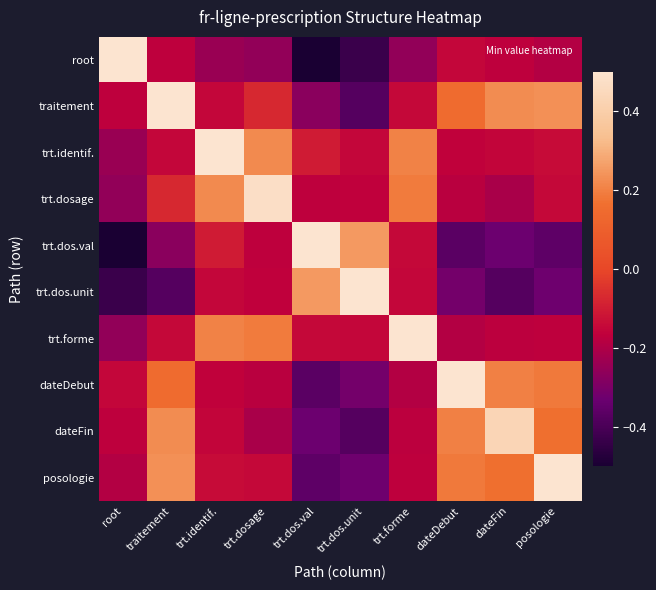

Reading left to right, list all the values displayed in this chart.

root: root=0.6	traitement=-0.2	trt.identif.=-0.2	trt.dosage=-0.3	trt.dos.val=-0.5	trt.dos.unit=-0.4	trt.forme=-0.3	dateDebut=-0.1	dateFin=-0.2	posologie=-0.2
traitement: root=-0.2	traitement=0.6	trt.identif.=-0.2	trt.dosage=-0.1	trt.dos.val=-0.3	trt.dos.unit=-0.4	trt.forme=-0.1	dateDebut=0.1	dateFin=0.2	posologie=0.2
trt.identif.: root=-0.2	traitement=-0.2	trt.identif.=0.6	trt.dosage=0.2	trt.dos.val=-0.1	trt.dos.unit=-0.2	trt.forme=0.2	dateDebut=-0.2	dateFin=-0.2	posologie=-0.1
trt.dosage: root=-0.3	traitement=-0.1	trt.identif.=0.2	trt.dosage=0.5	trt.dos.val=-0.2	trt.dos.unit=-0.2	trt.forme=0.2	dateDebut=-0.2	dateFin=-0.2	posologie=-0.1
trt.dos.val: root=-0.5	traitement=-0.3	trt.identif.=-0.1	trt.dosage=-0.2	trt.dos.val=0.6	trt.dos.unit=0.3	trt.forme=-0.1	dateDebut=-0.4	dateFin=-0.3	posologie=-0.4
trt.dos.unit: root=-0.4	traitement=-0.4	trt.identif.=-0.2	trt.dosage=-0.2	trt.dos.val=0.3	trt.dos.unit=0.6	trt.forme=-0.1	dateDebut=-0.3	dateFin=-0.4	posologie=-0.3
trt.forme: root=-0.3	traitement=-0.1	trt.identif.=0.2	trt.dosage=0.2	trt.dos.val=-0.1	trt.dos.unit=-0.1	trt.forme=0.5	dateDebut=-0.2	dateFin=-0.2	posologie=-0.2
dateDebut: root=-0.1	traitement=0.1	trt.identif.=-0.2	trt.dosage=-0.2	trt.dos.val=-0.4	trt.dos.unit=-0.3	trt.forme=-0.2	dateDebut=0.5	dateFin=0.2	posologie=0.2
dateFin: root=-0.2	traitement=0.2	trt.identif.=-0.2	trt.dosage=-0.2	trt.dos.val=-0.3	trt.dos.unit=-0.4	trt.forme=-0.2	dateDebut=0.2	dateFin=0.4	posologie=0.2
posologie: root=-0.2	traitement=0.2	trt.identif.=-0.1	trt.dosage=-0.1	trt.dos.val=-0.4	trt.dos.unit=-0.3	trt.forme=-0.2	dateDebut=0.2	dateFin=0.2	posologie=0.6